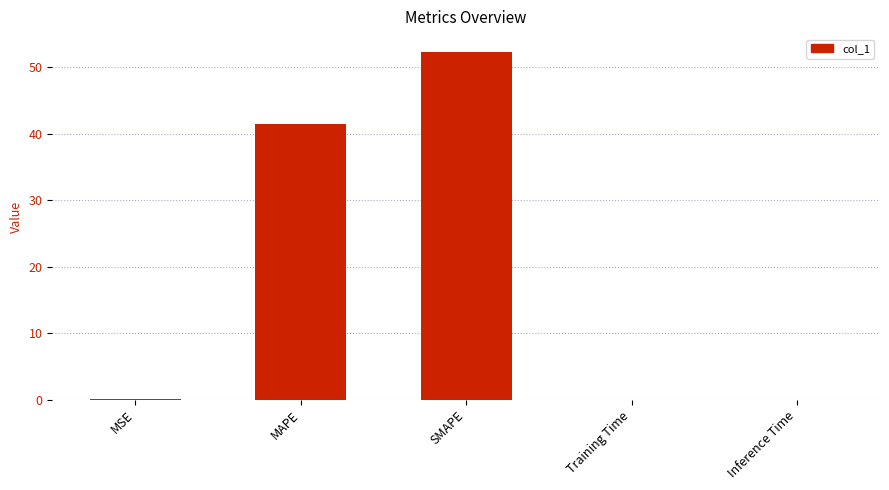

At which label is the value closest to 26?

MAPE